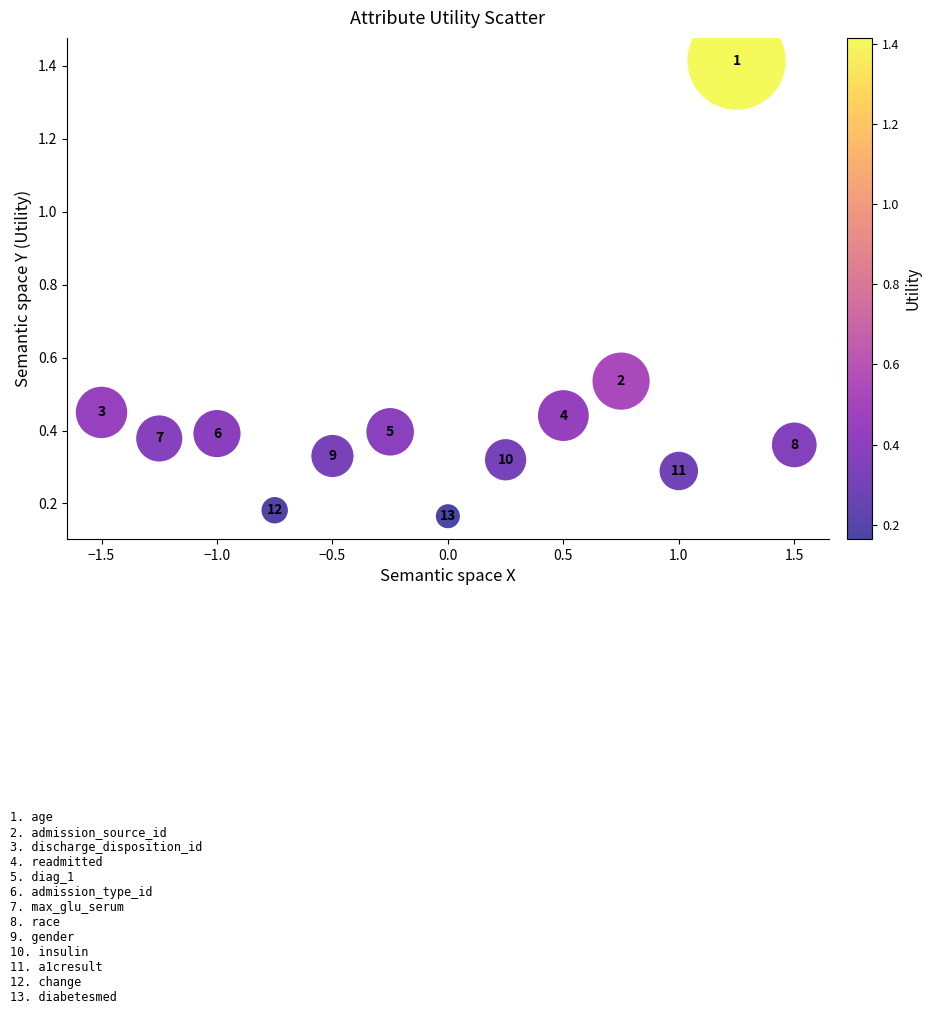

What is the range of Y values (max minus min)?

1.2